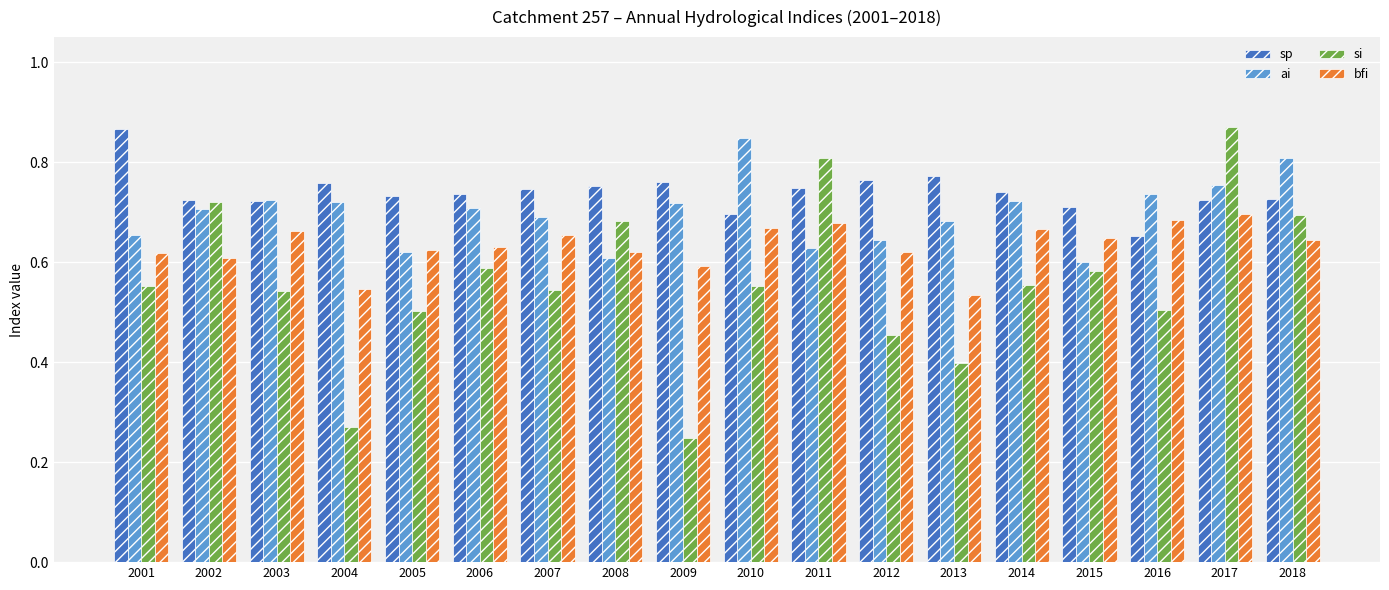

Is the value of sp at 2009 greater than the value of bfi at 2018?

Yes